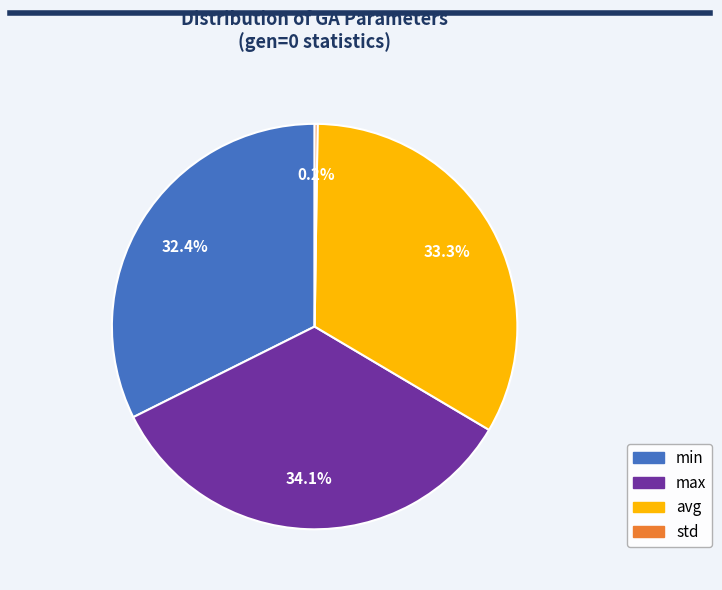

What portion of the pie excludes min?

67.6%